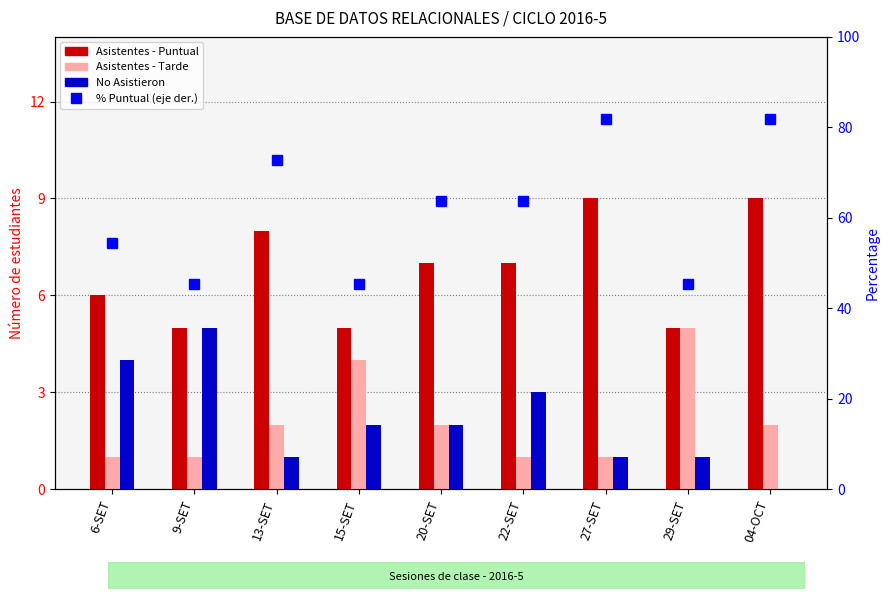

Read the Asistentes - Puntual value at 6-SET.

6.0